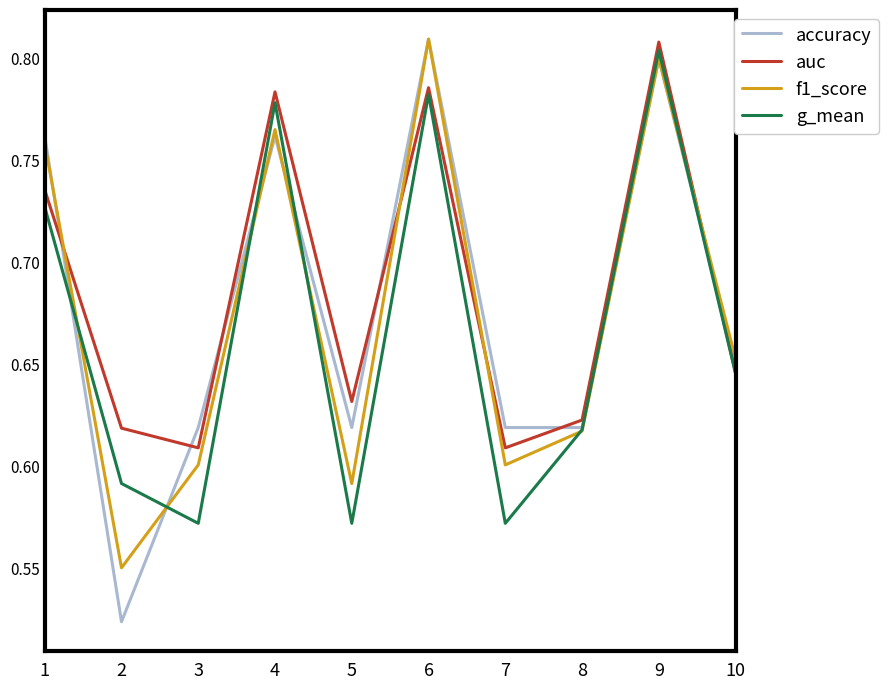

Rank the series by their average value, from highest to lowest.

auc, accuracy, f1_score, g_mean